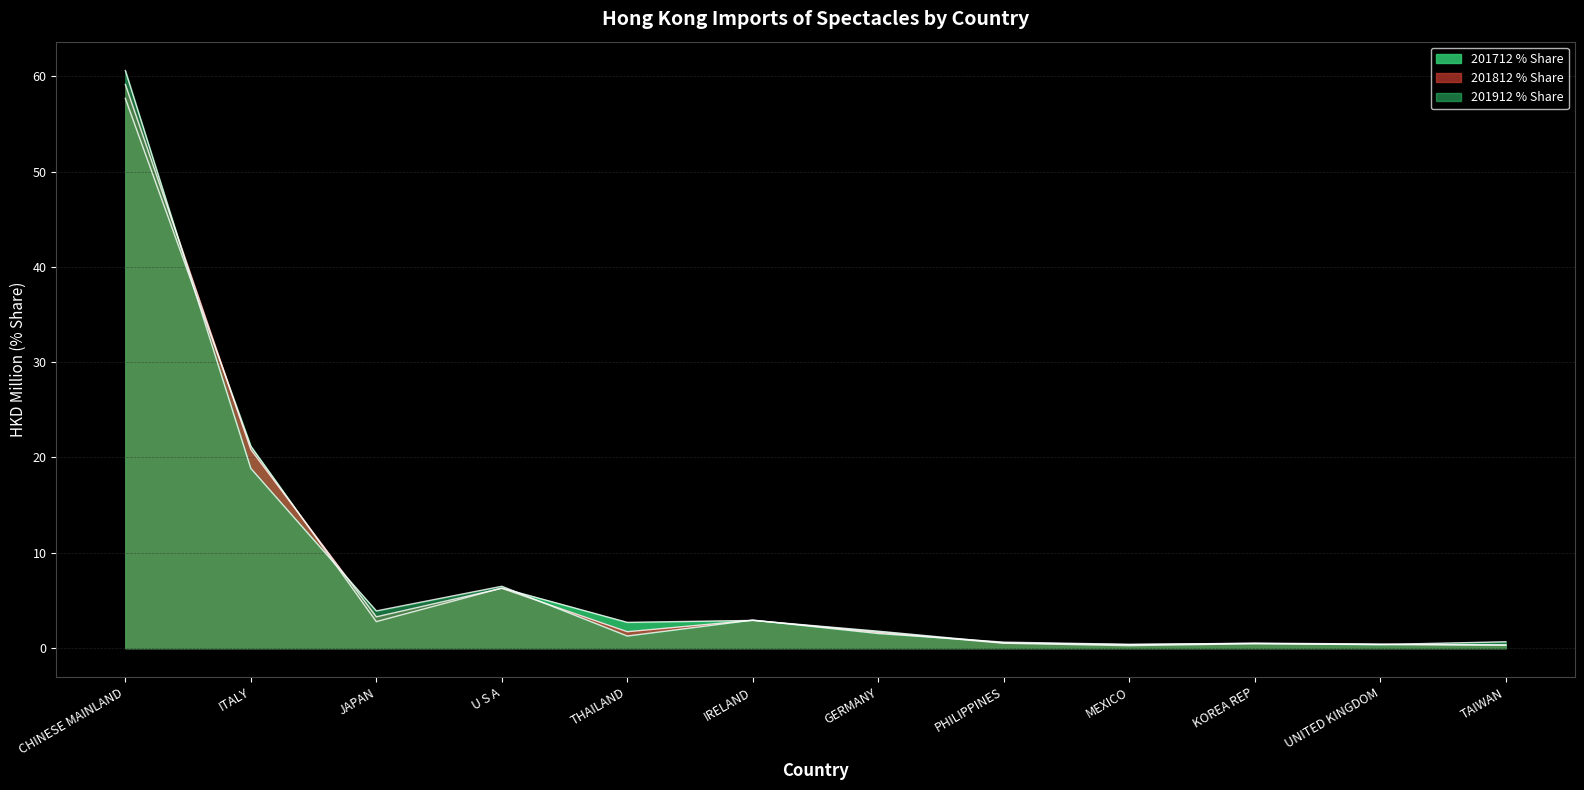

The 201712 (HKD M) series shows 33.8 at ITALY. True or false?

False